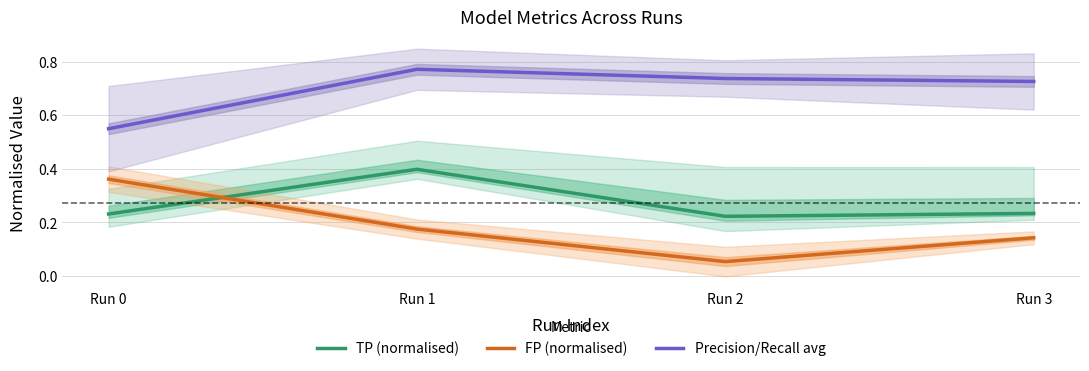

In TP (normalised), how many points are higher than both neighbors (excluding endpoints)?

1